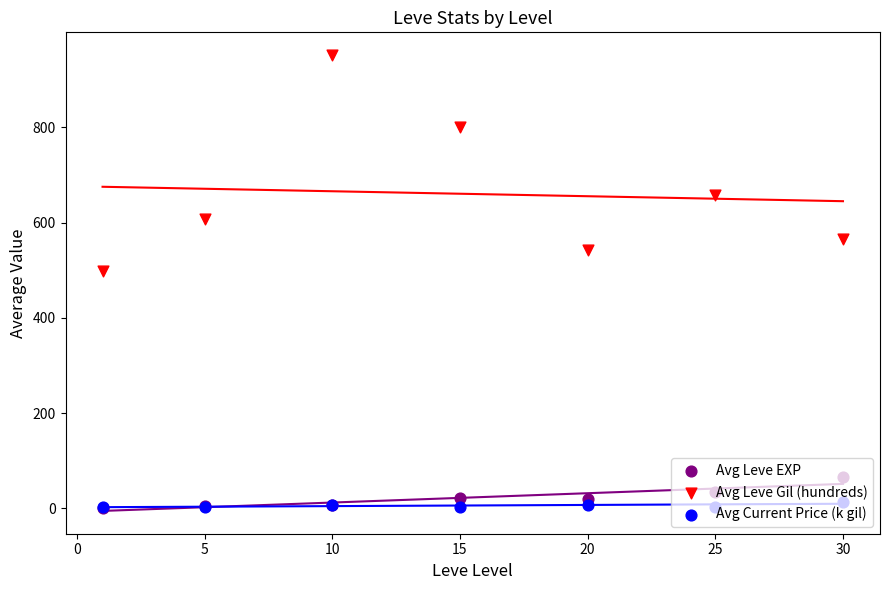

Which series has the widest spread of Y values?

Avg Leve Gil (hundreds)